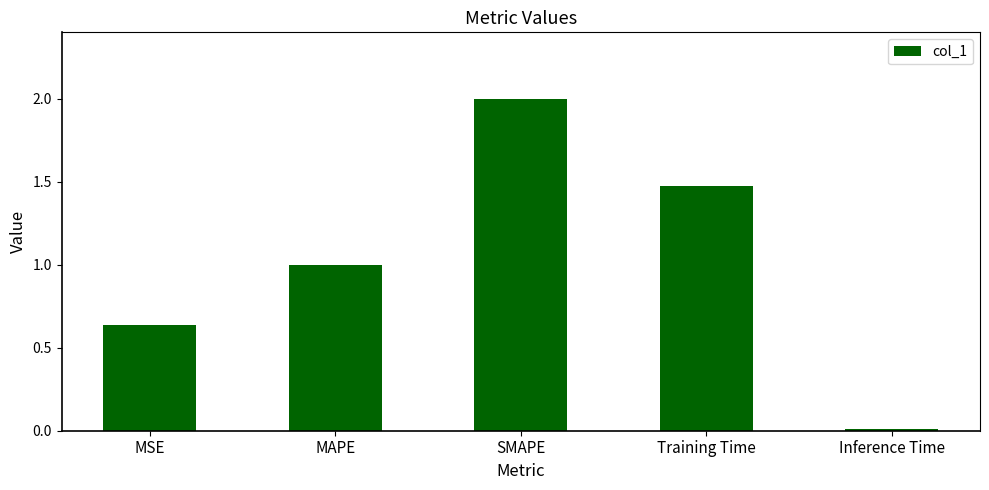

How many values are below 1?

2